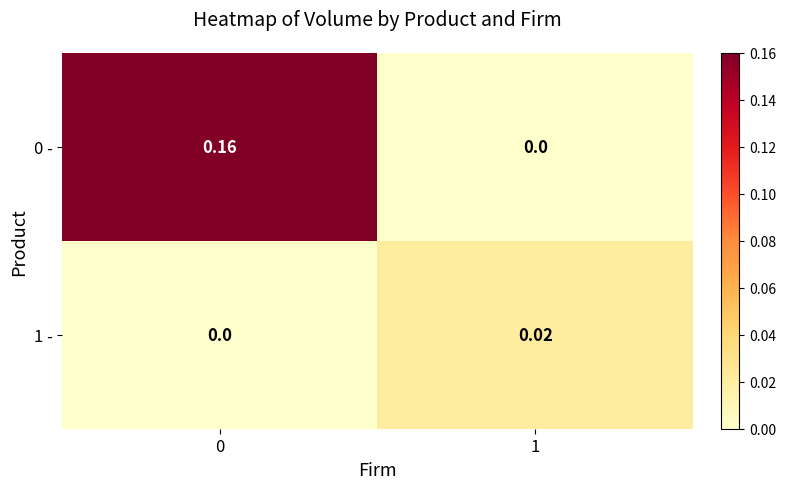

Is the value of 1 - at 1 greater than the value of 0 - at 0?

No